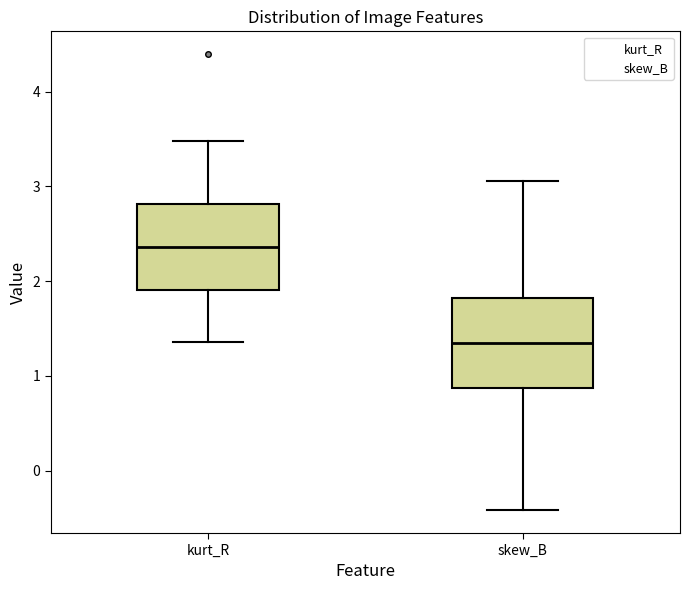

Where is the upper edge of the box for kurt_R on the y-axis? The values are not printed on the chart, so give them approximately, as read against the axis.

2.8